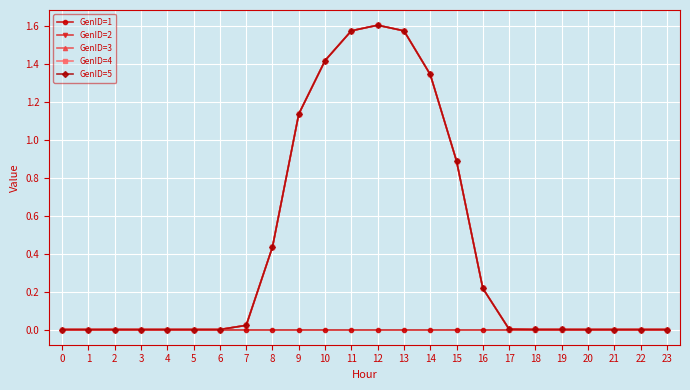

What is the maximum value for GenID=3?

1.6